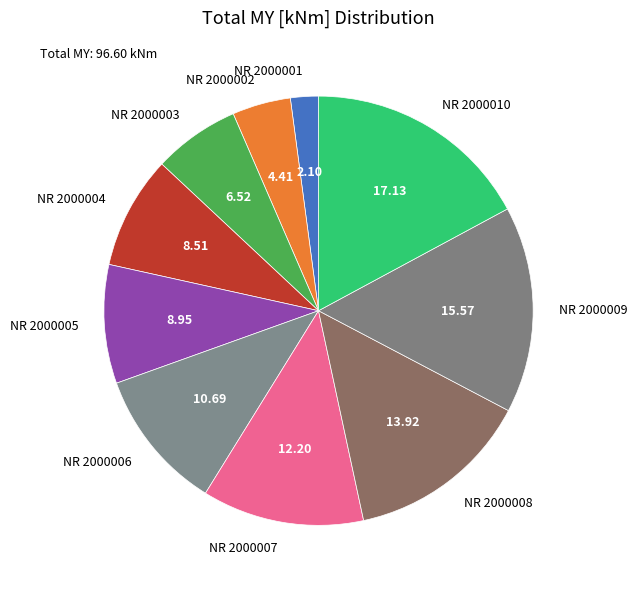

What is the largest slice in the pie chart?

NR 2000010